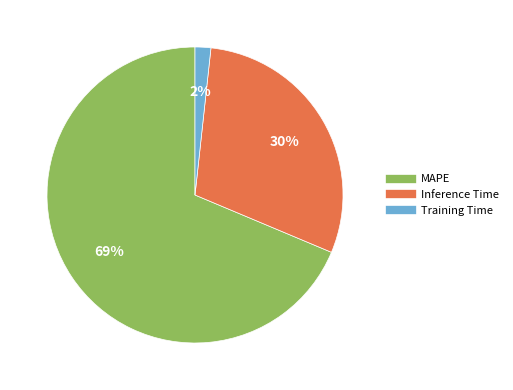

Does any single category account for the majority?

Yes